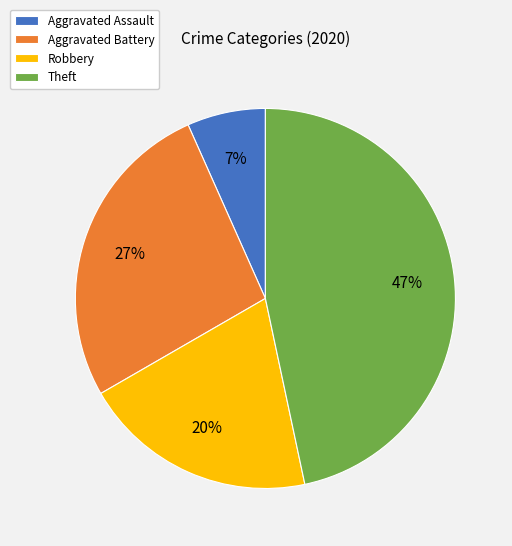

Is the sum of Robbery and Theft greater than half?

Yes